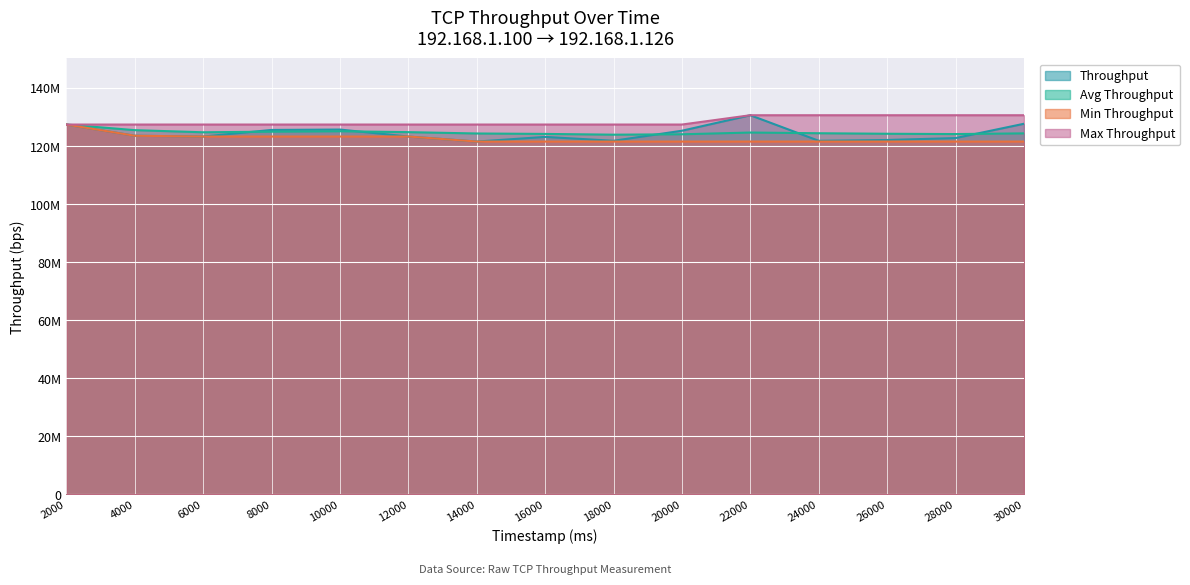

True or false: Throughput and Max Throughput intersect in this chart.

False